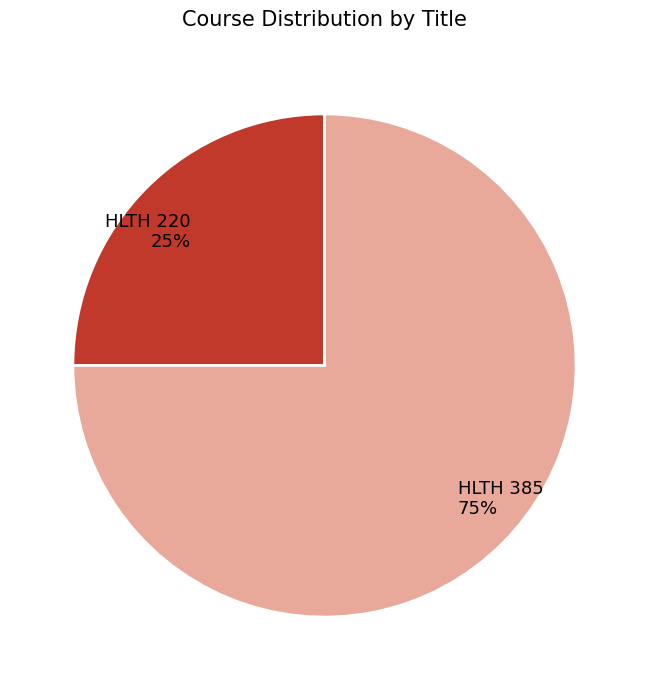

To the nearest percent, what portion does HLTH 220 represent?

25%